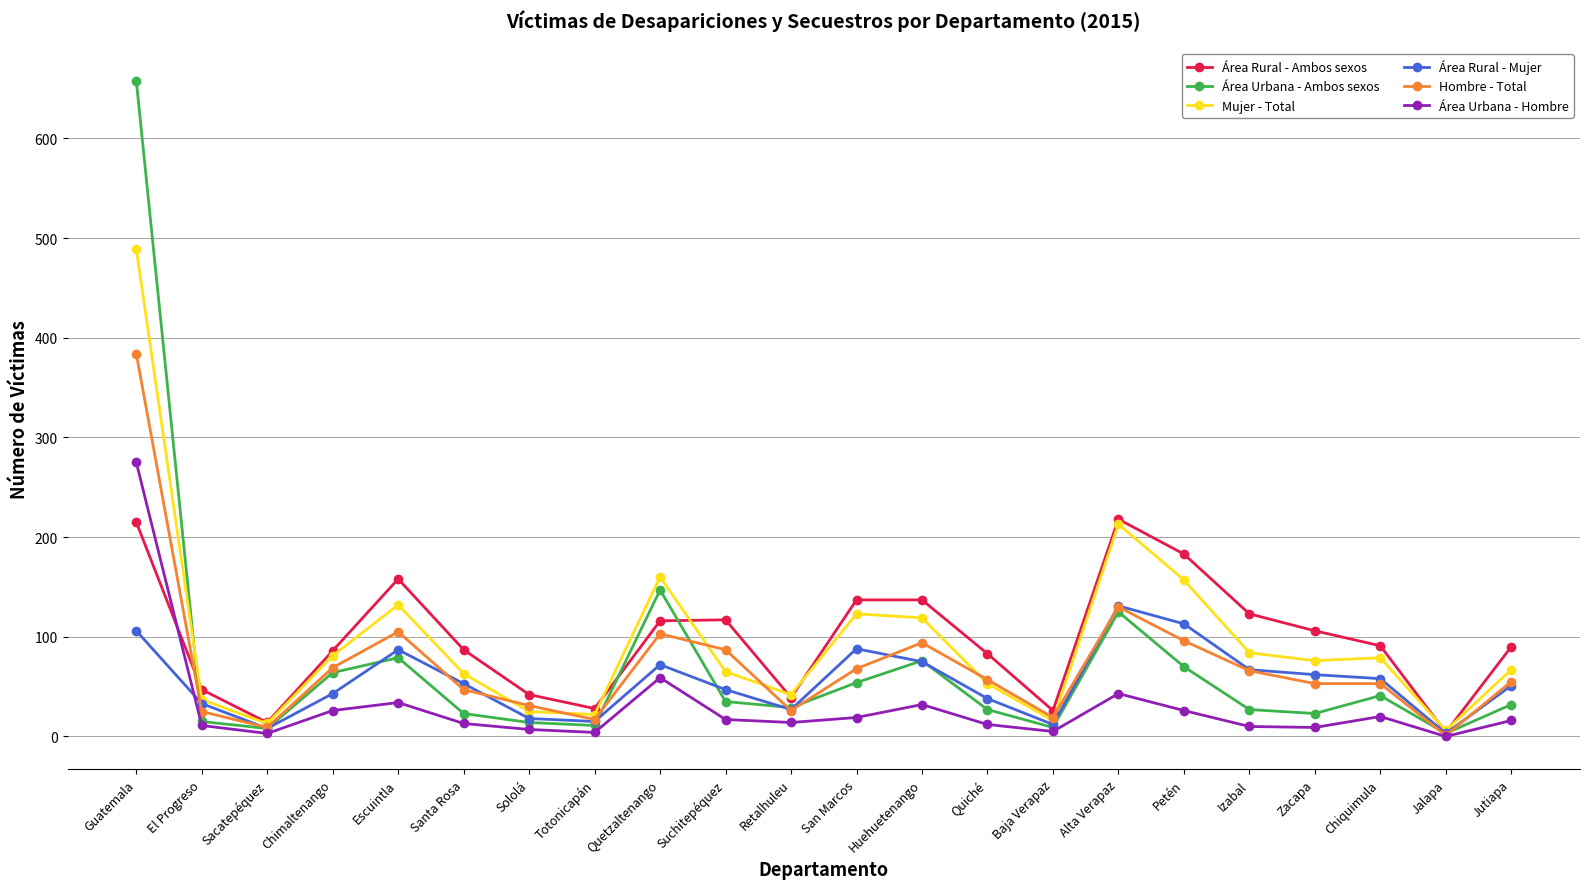

True or false: Hombre - Total has a value of 53 at Zacapa.

True